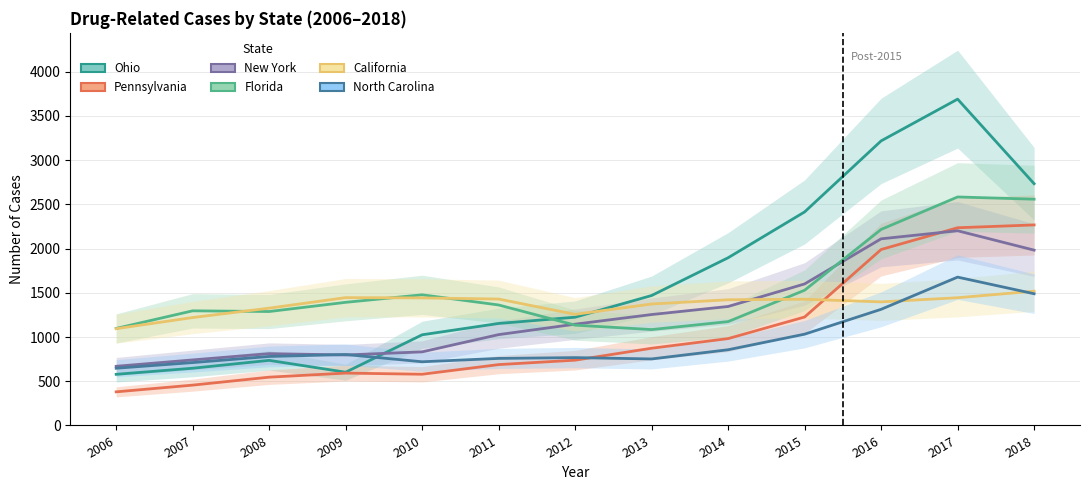

Rank the categories by Ohio value from highest to lowest.

2017, 2016, 2018, 2015, 2014, 2013, 2012, 2011, 2010, 2008, 2007, 2009, 2006